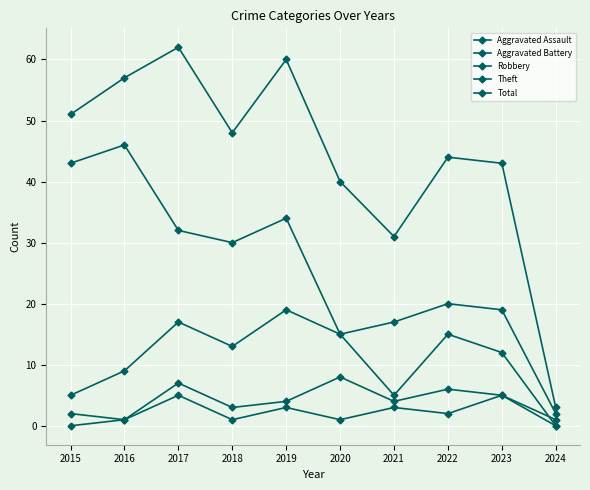

Count the number of data series in this chart.

5